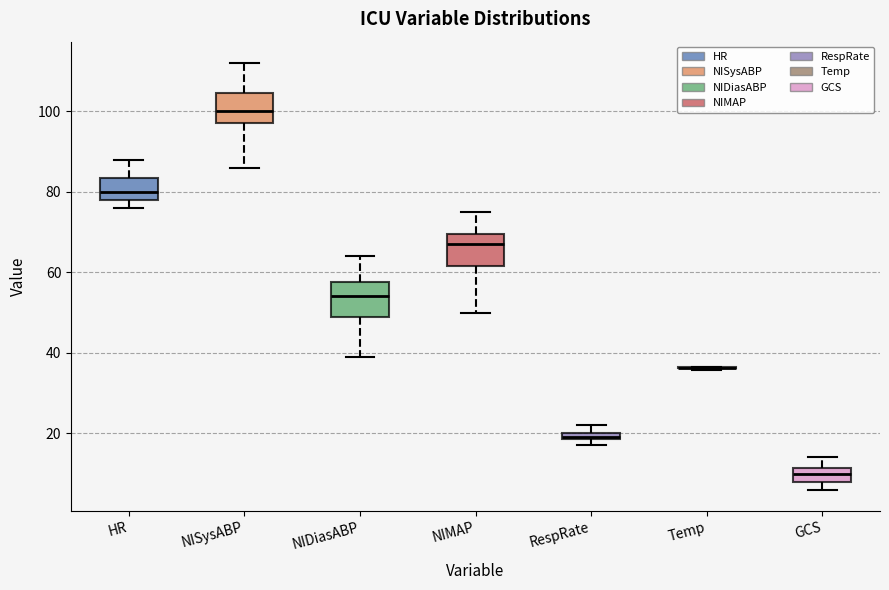

Where is the lower edge of the box for HR on the y-axis? The values are not printed on the chart, so give them approximately, as read against the axis.

78